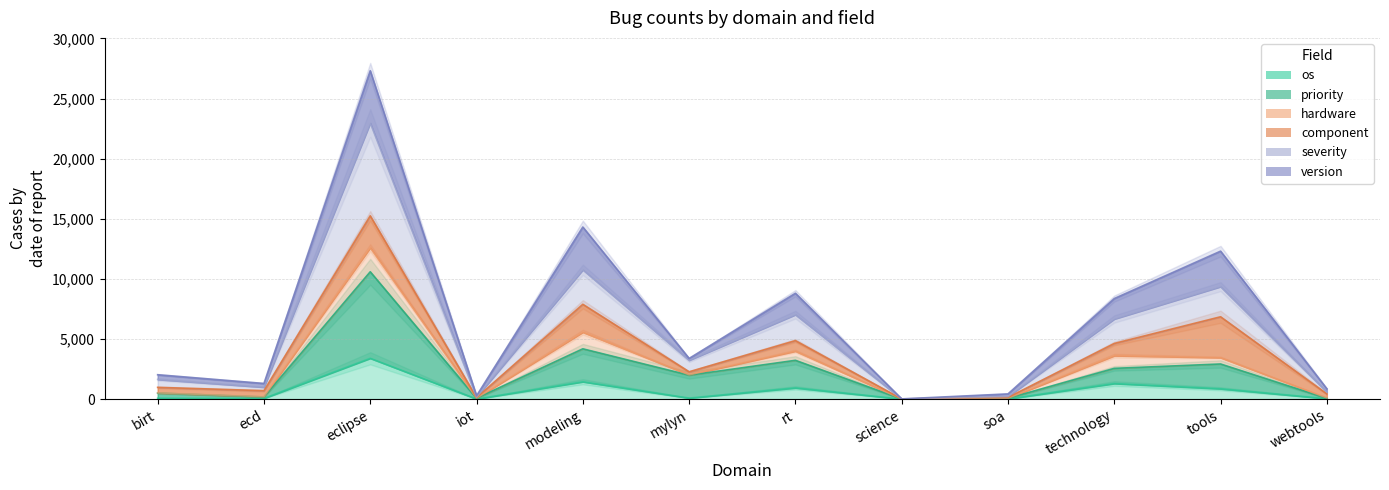

True or false: severity has a value of 22 at science.

False